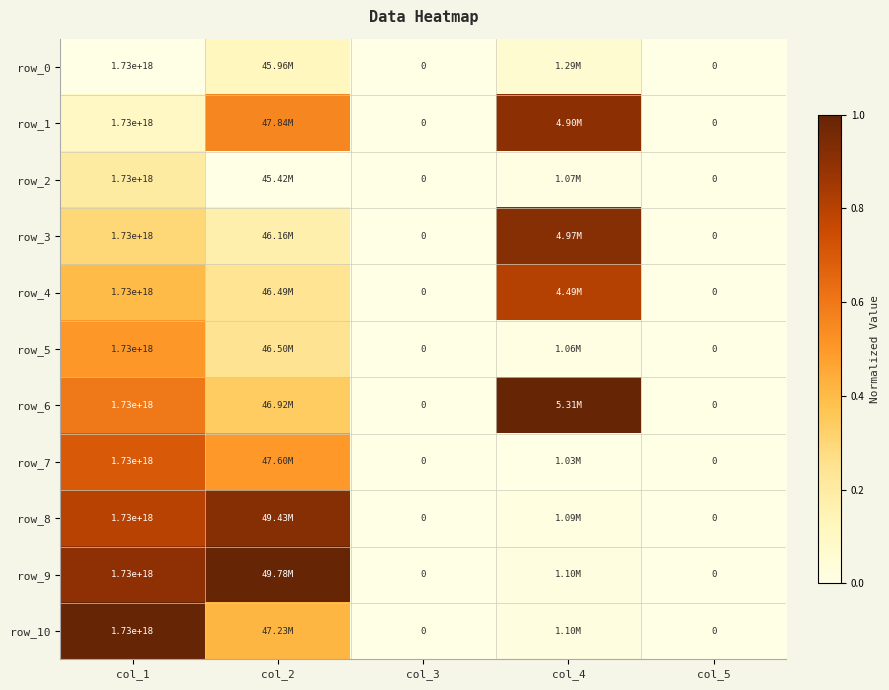

The row_6 series shows 0.1 at col_2. True or false?

False